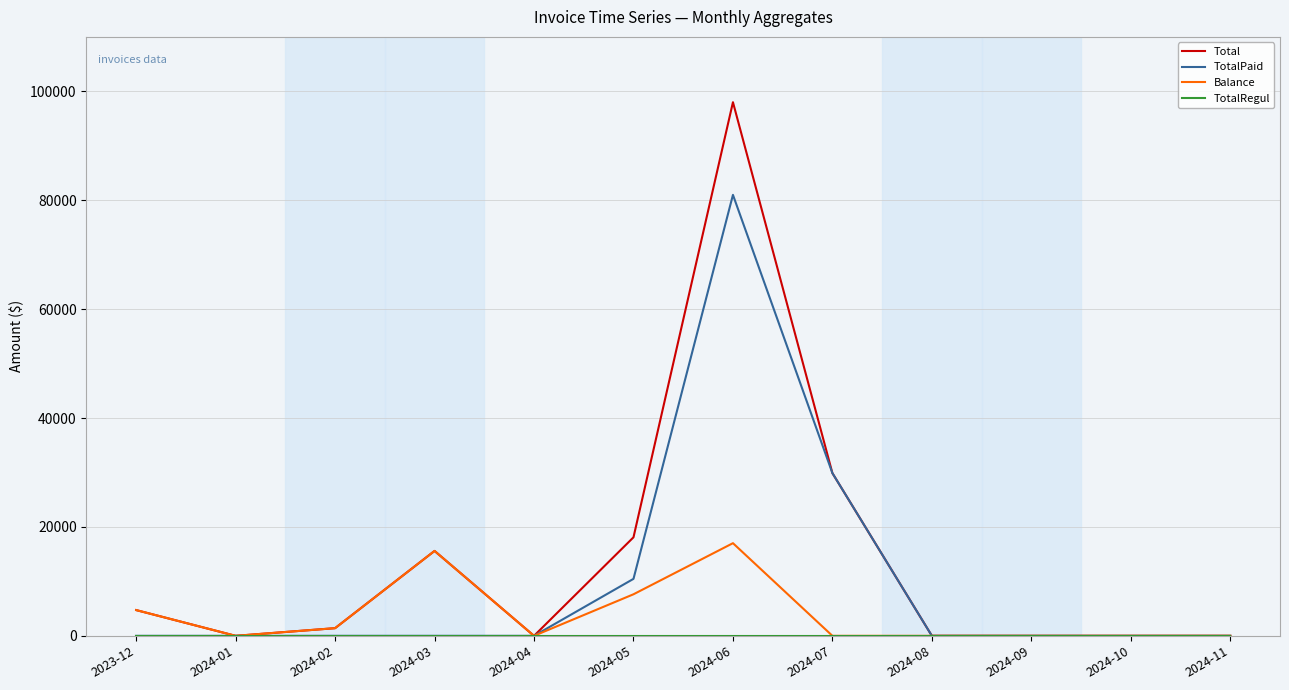

Does the chart display data point markers on the line(s)?

No